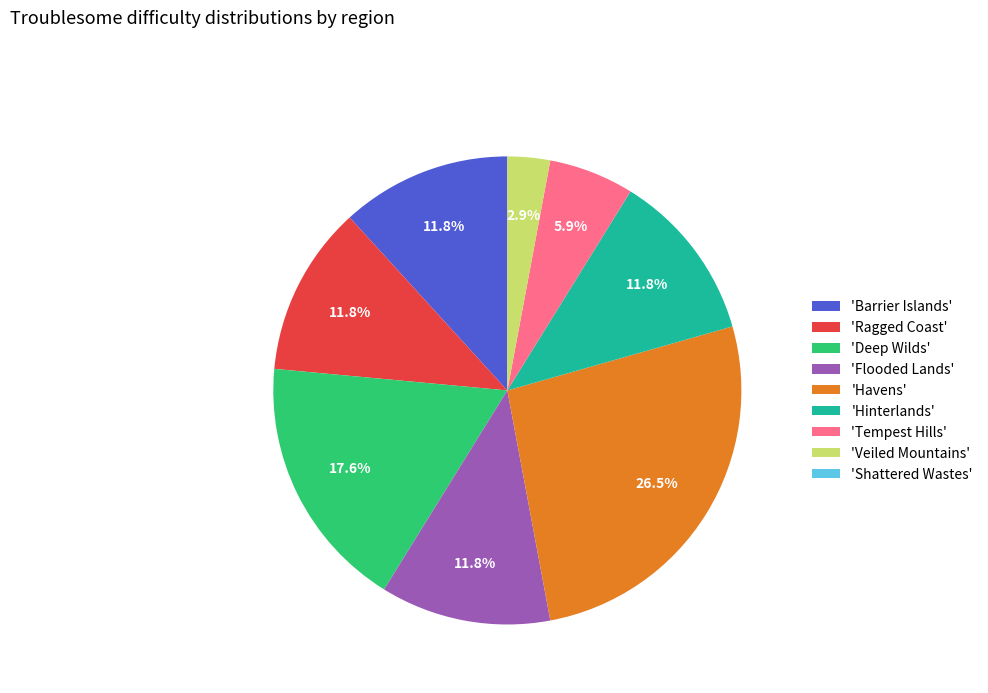

Does 'Flooded Lands' account for over 50% of the chart?

No